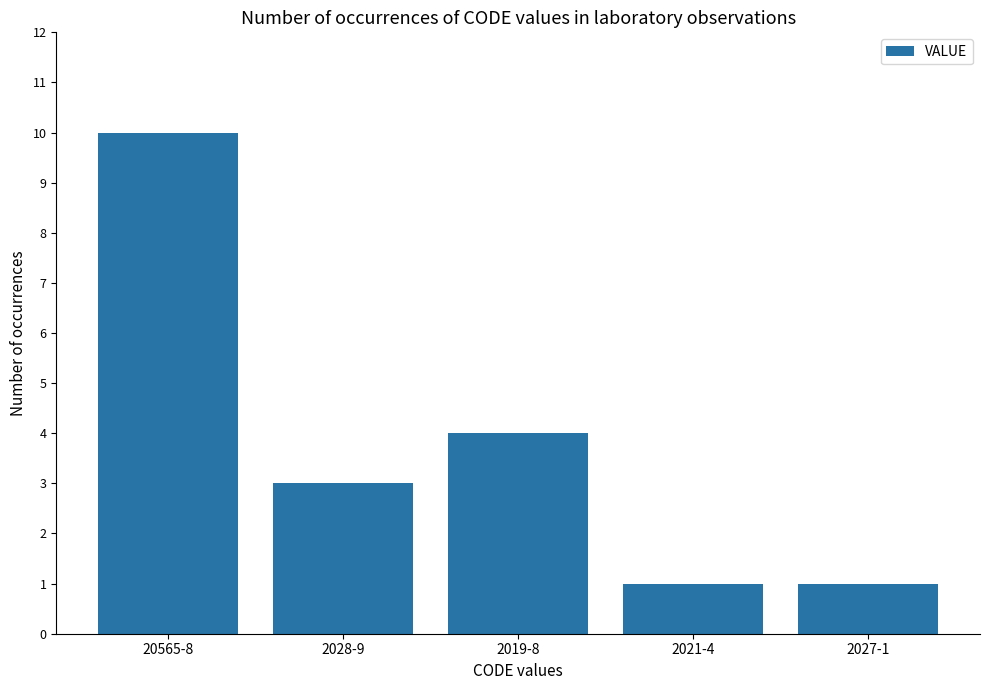

Which label corresponds to the largest value in the chart?

20565-8